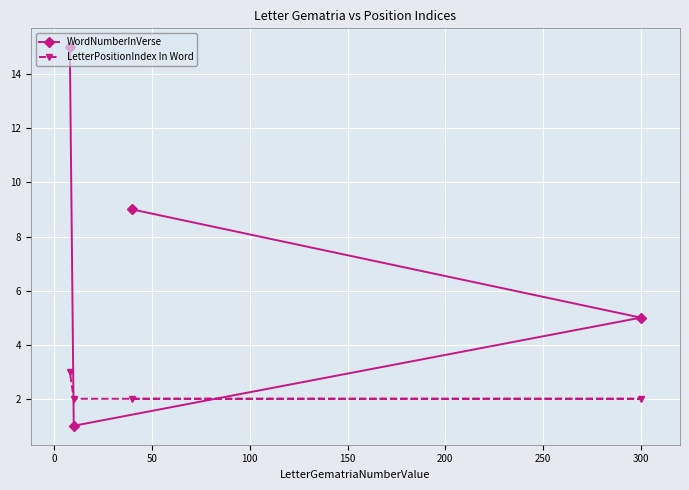

What is the greatest value displayed?

15